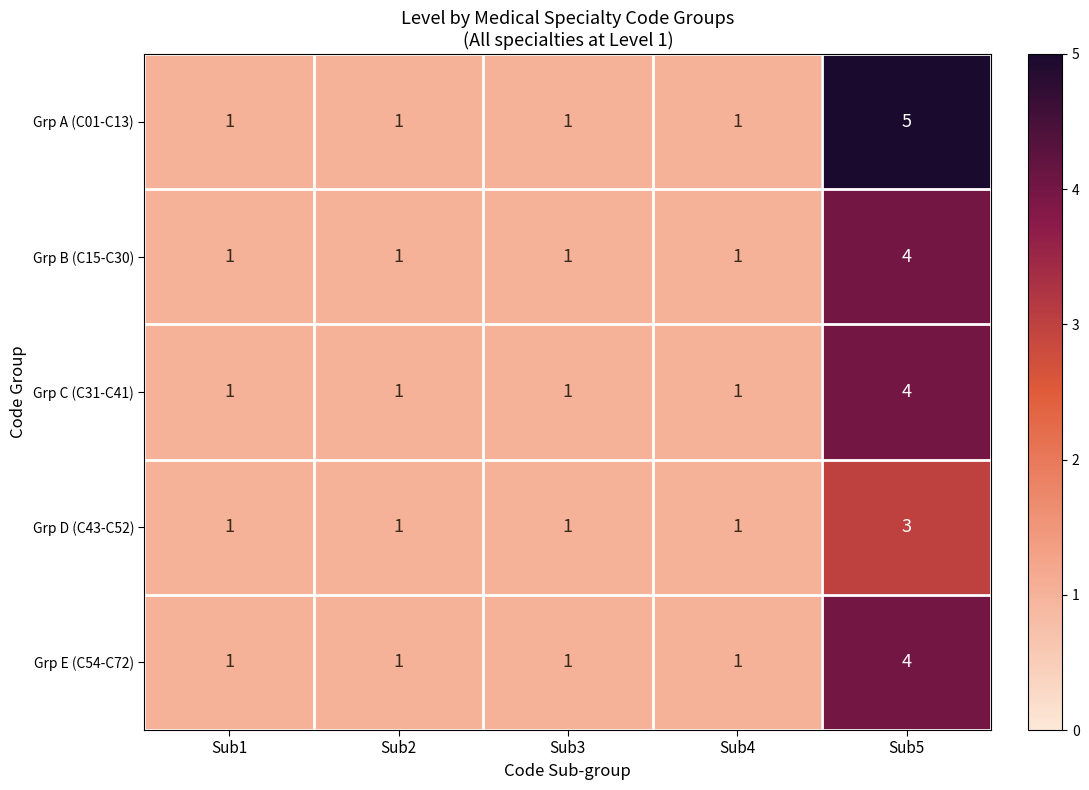

What is the difference between the Grp B (C15-C30) values at Sub5 and Sub1?

3